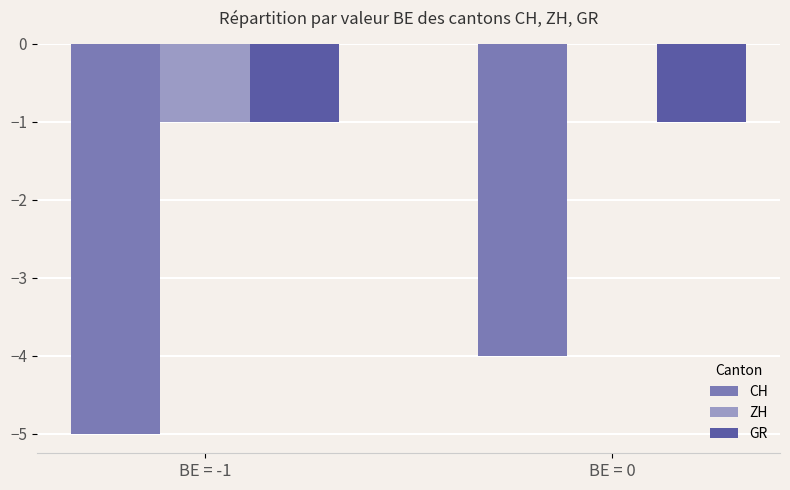

Reading left to right, transcribe all the data shown in this chart.

CH: -5	-4
ZH: -1	0
GR: -1	-1